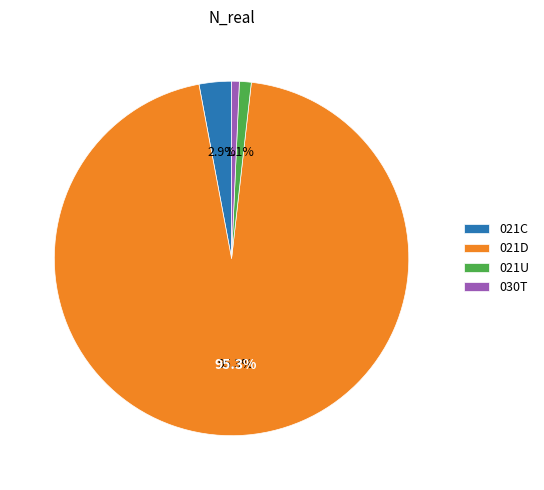

Does any single category account for the majority?

Yes